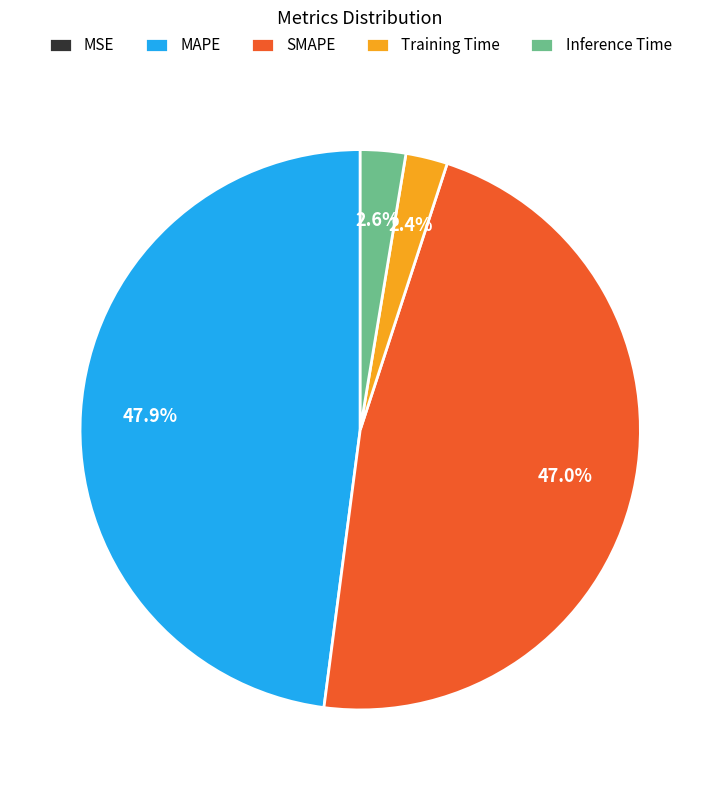

Combined, what portion of the pie is Inference Time and Training Time?

5.0%